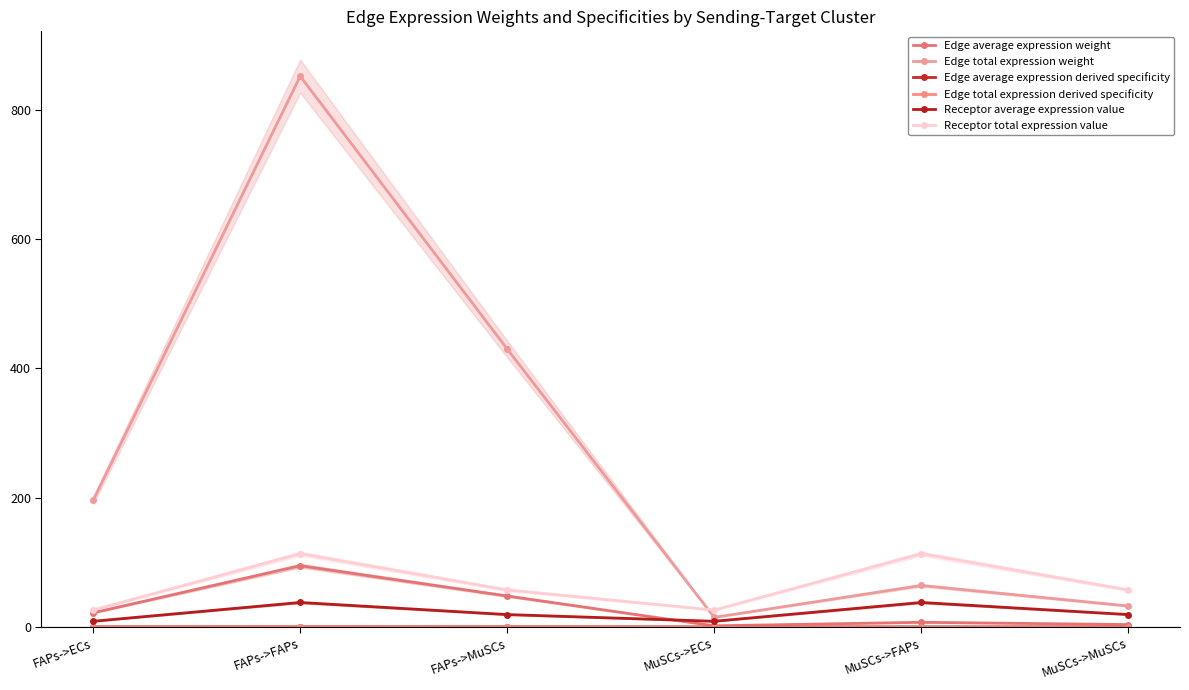

What is the difference between the second highest and minimum values in the Edge average expression weight series?

46.1